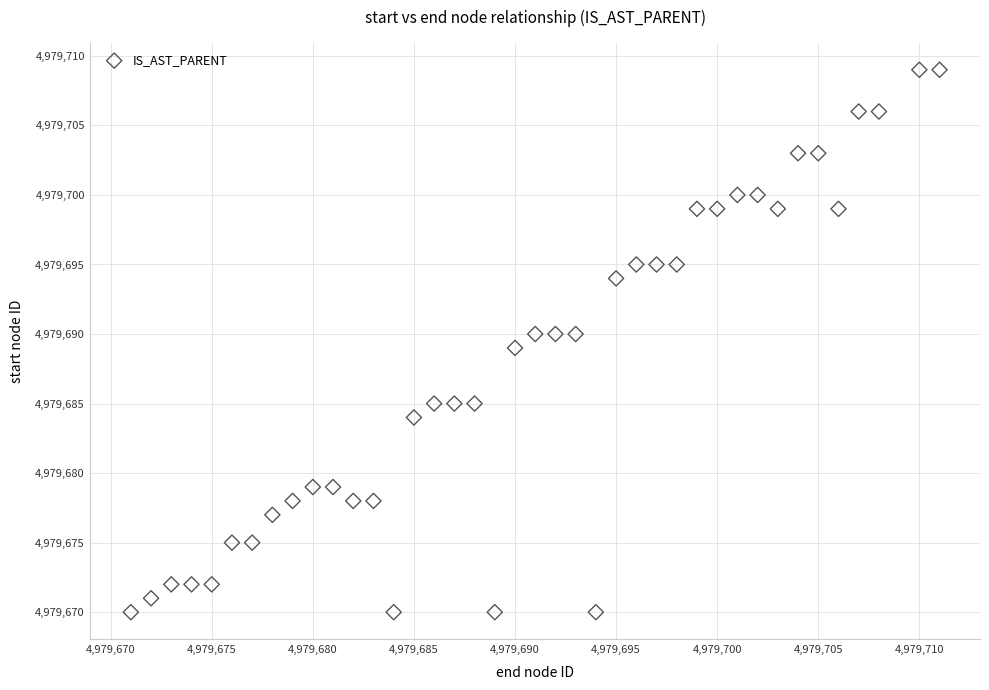

What is the range of X values (max minus min)?

40